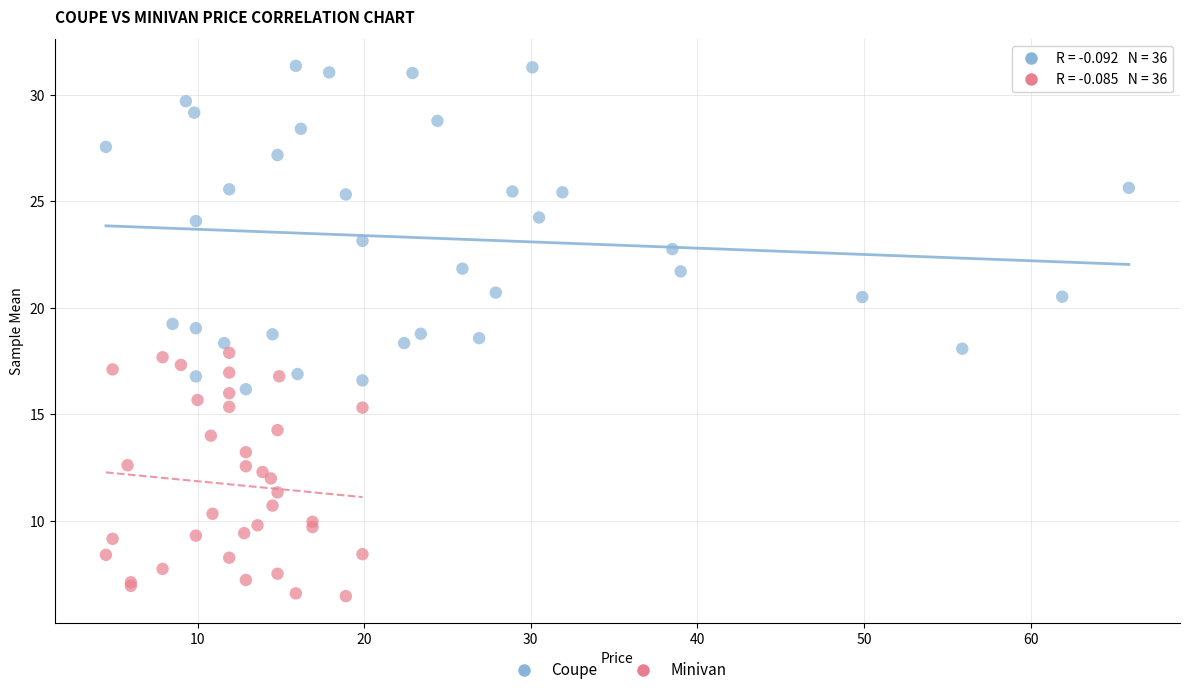

Which series contains the lowest Y value?

Minivan